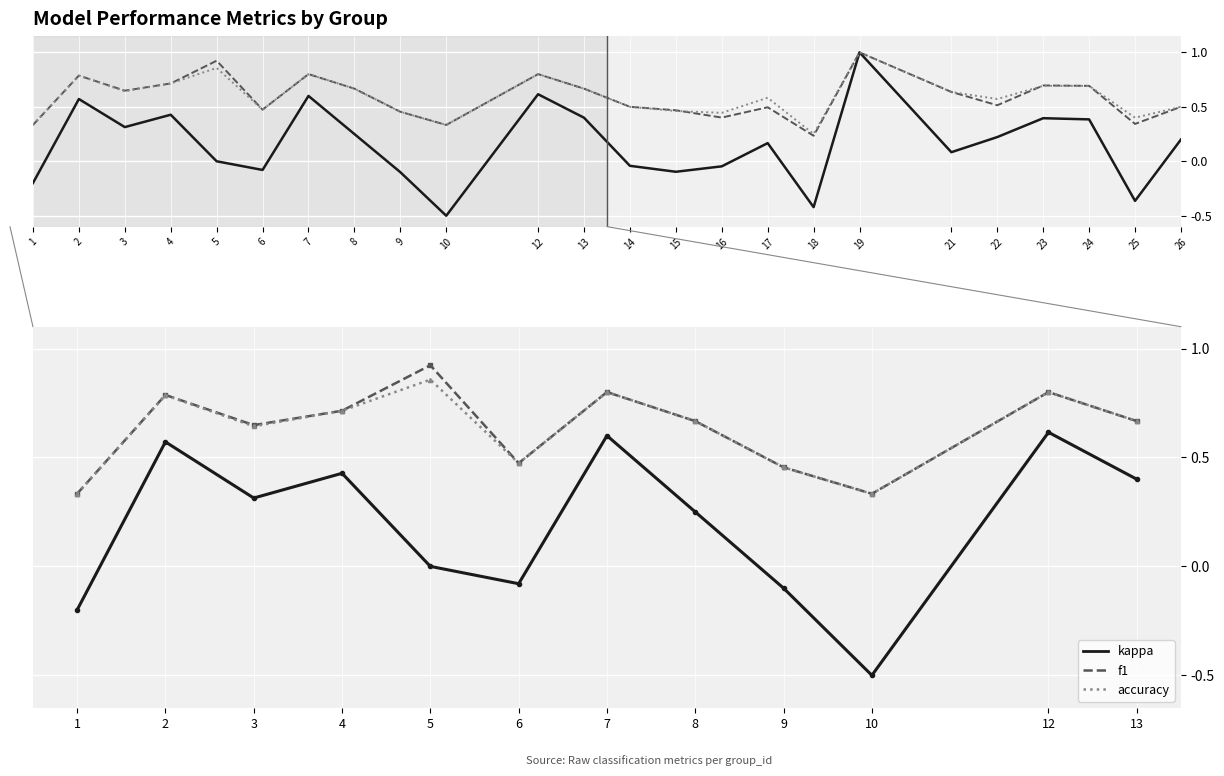

What is the value of the accuracy point at the 10th from the left?

0.3